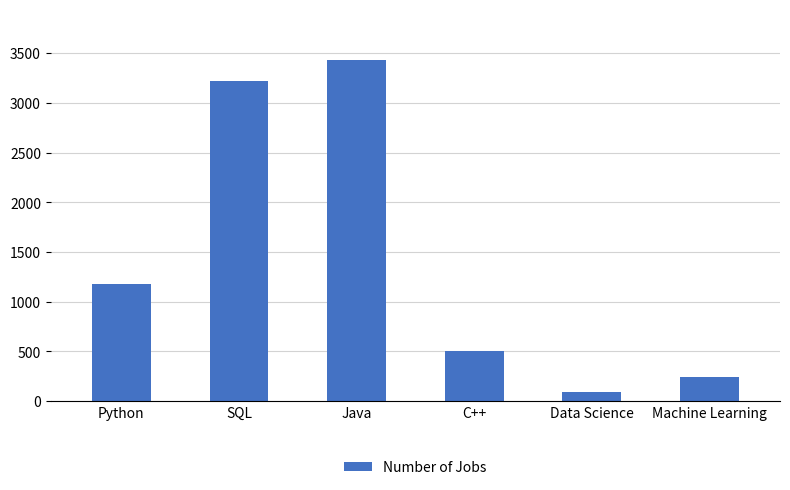

Are the bars horizontal?

No